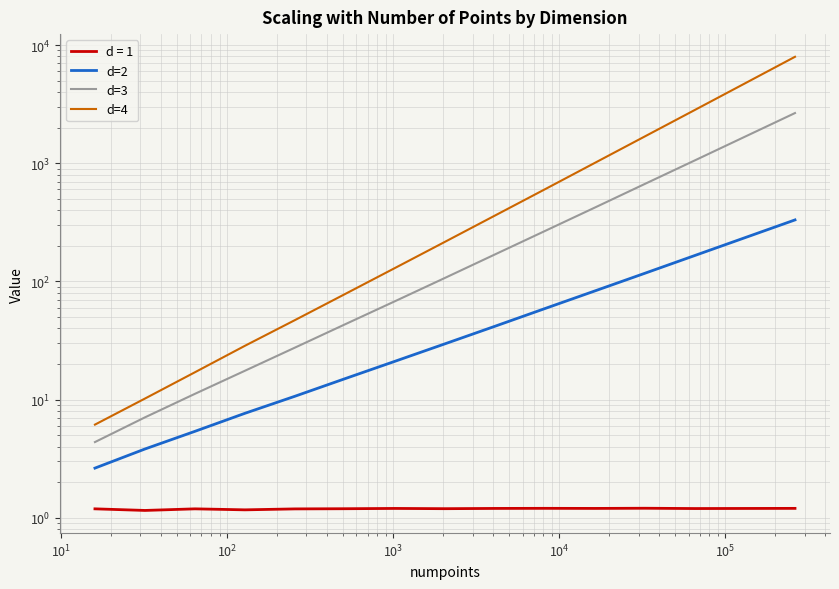

How many data points does each series have?

15